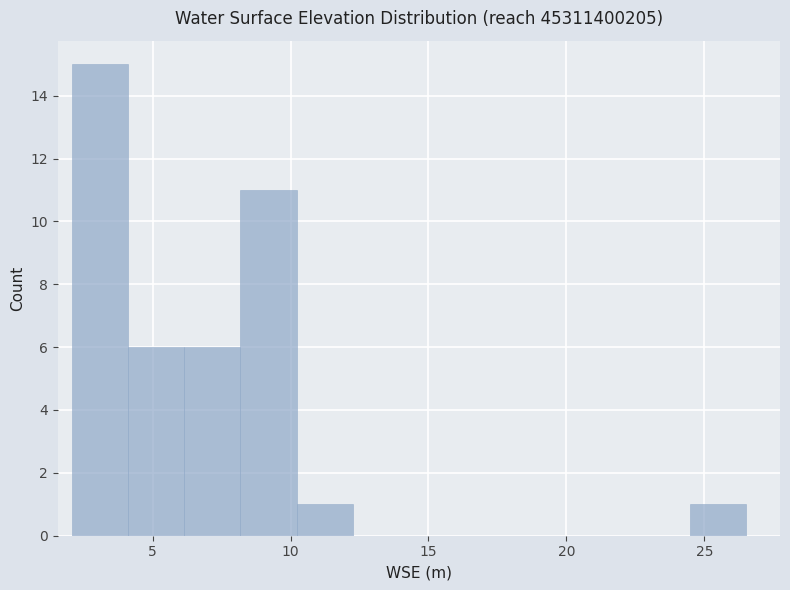

Reading left to right, list every bar in this chart as the range it spans on the x-axis followed by its height. Neither the bar edges nor the heights are printed on the chart, so give them approximately, as read against the axes.

2.0 to 4.0: 15
4.0 to 6.0: 6
6.0 to 8.0: 6
8.0 to 10.0: 11
10.0 to 12.5: 1
12.5 to 14.5: 0
14.5 to 16.5: 0
16.5 to 18.5: 0
18.5 to 20.5: 0
20.5 to 22.5: 0
22.5 to 24.5: 0
24.5 to 26.5: 1